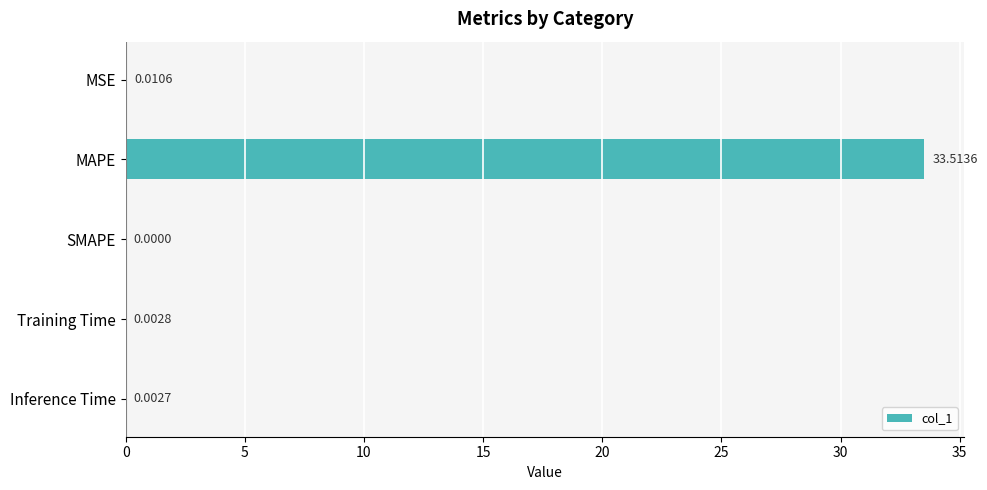

What is the sum of all values?

33.5